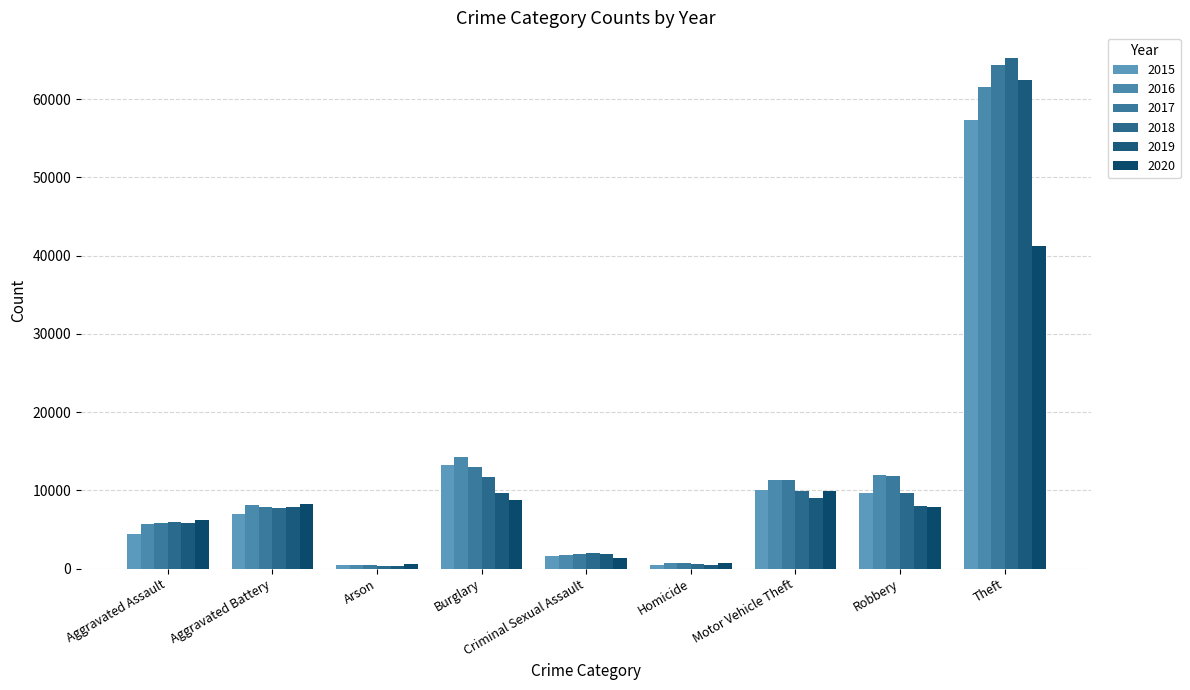

Is it true that 2018 equals 3375 at Robbery?

False